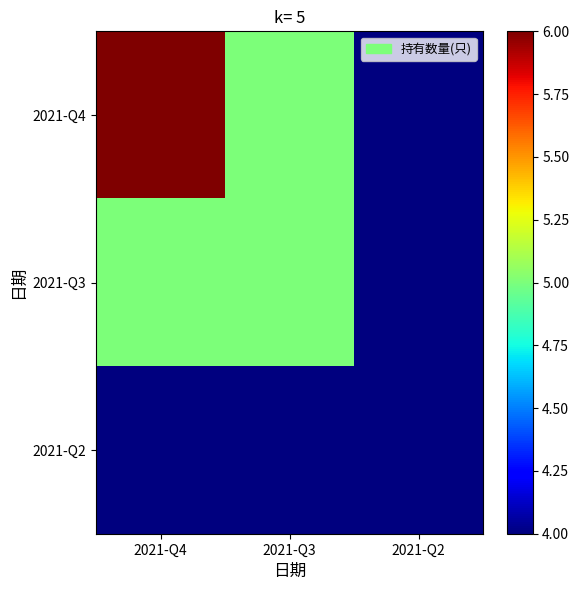

At which category does the chart reach its minimum across all series?

2021-Q2